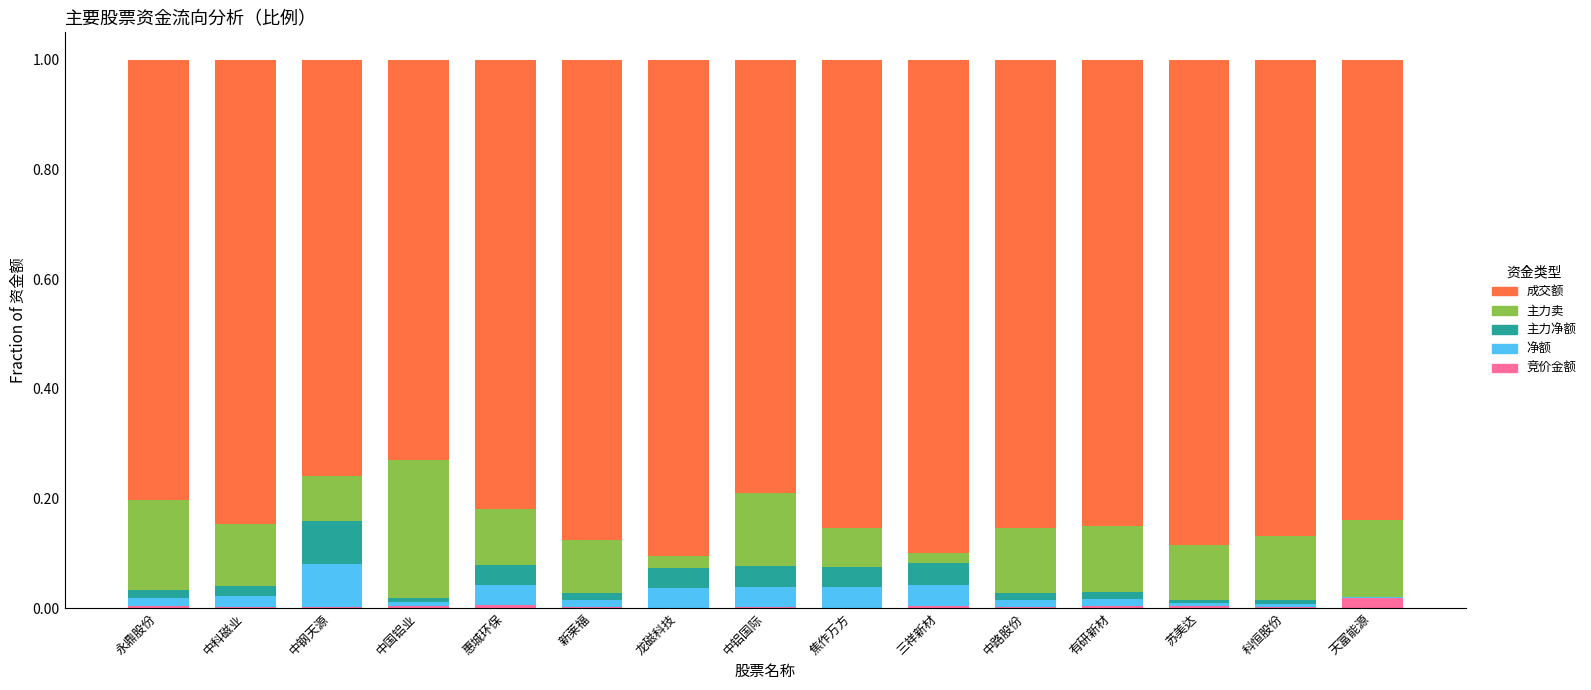

The value of 竞价金额 at 焦作万方 is 0.0. True or false?

True